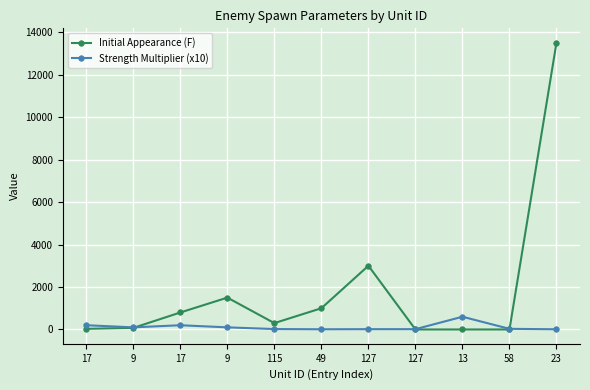

Where is the first local minimum for Strength Multiplier (x10)?

9